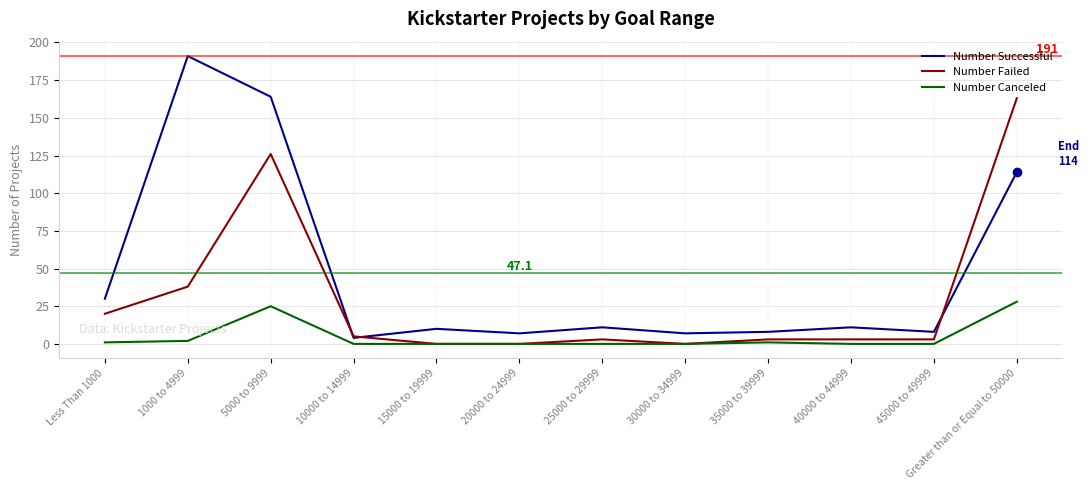

Is it true that Number Successful equals 17 at 15000 to 19999?

False